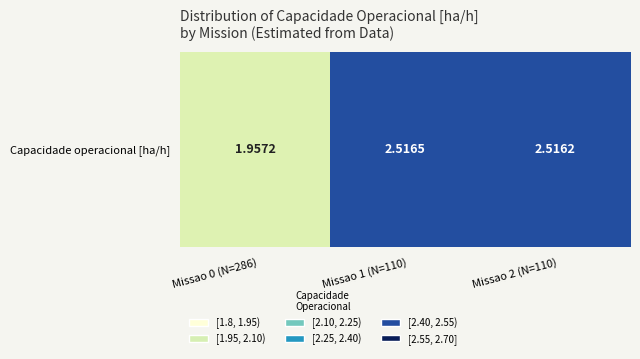

What is the greatest value displayed?

2.5